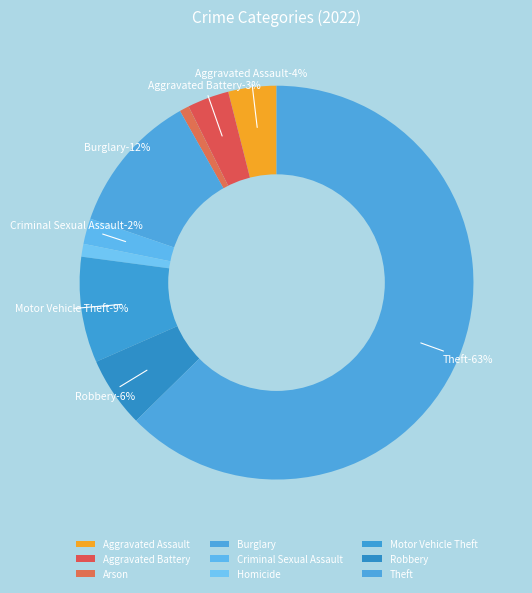

Does Aggravated Assault account for over 50% of the chart?

No